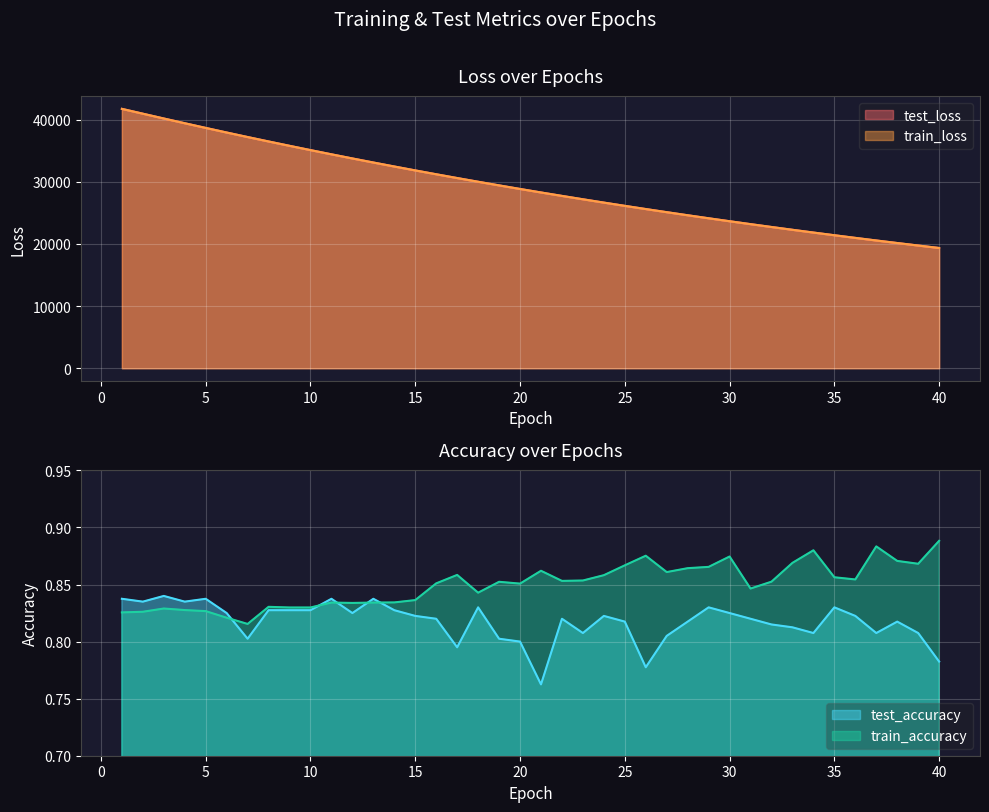

What is the sum of the train_accuracy values at 1 and 15?

1.7